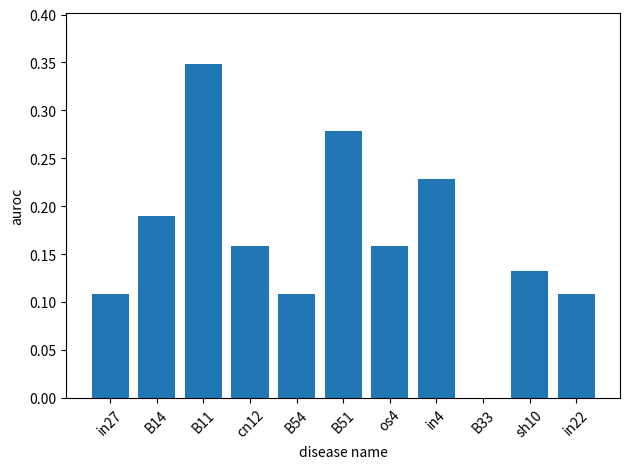

At which category does the chart reach its peak across all series?

B11